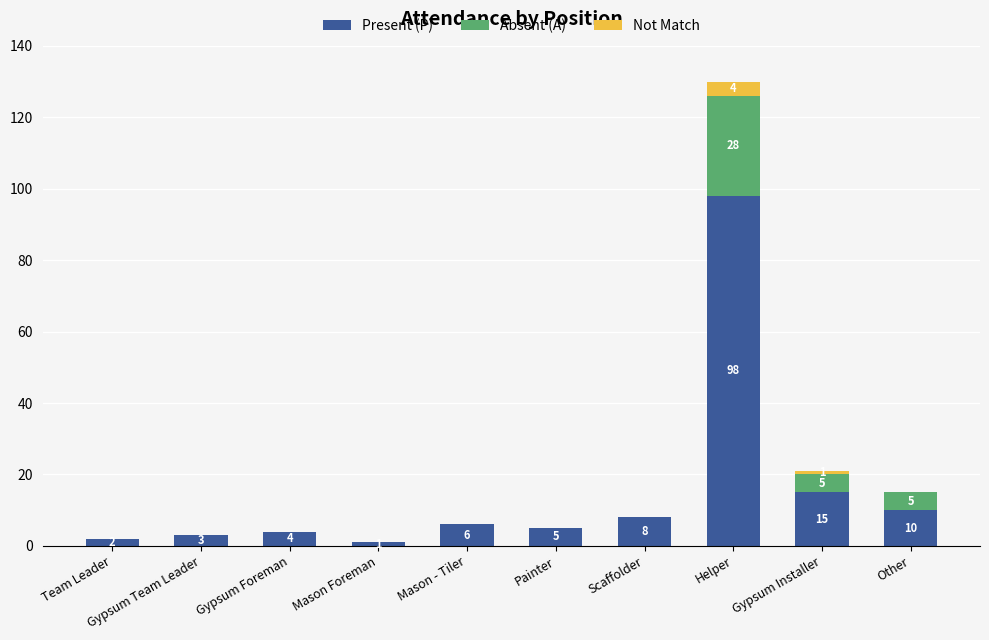

What is the sum of all Present (P) values?

152